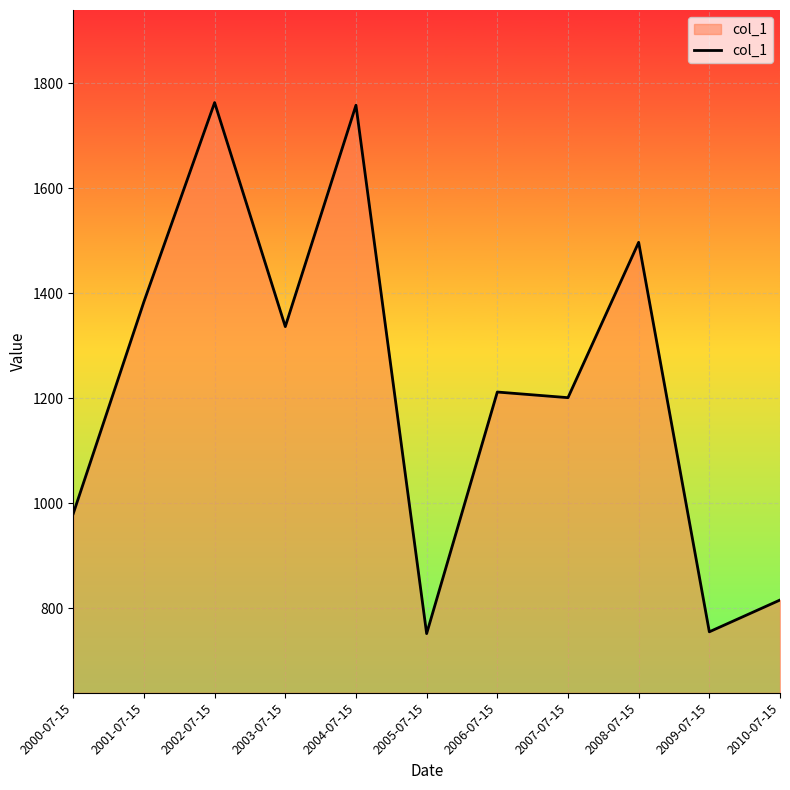

How many lines are shown in the chart?

1